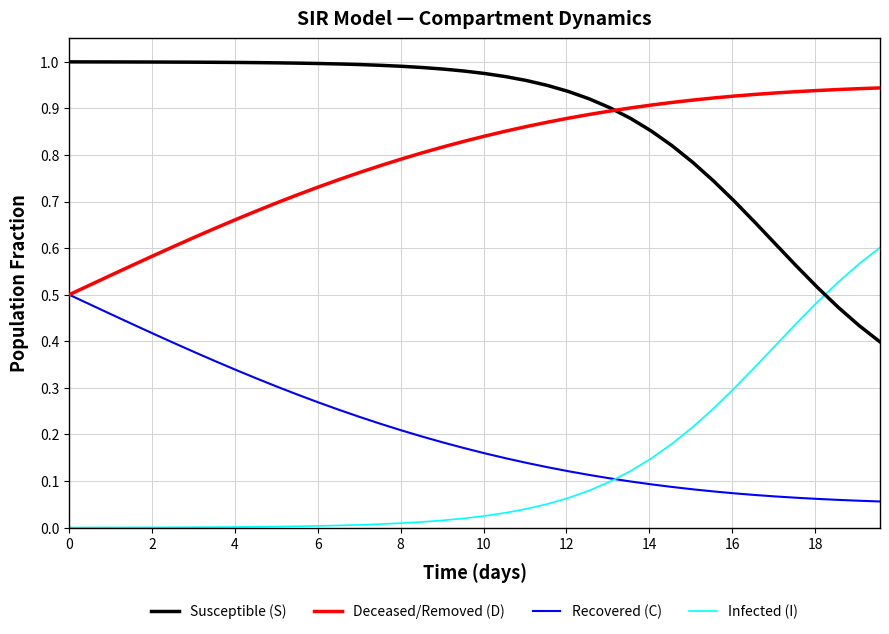

True or false: Infected (I) and Susceptible (S) cross at least once.

True